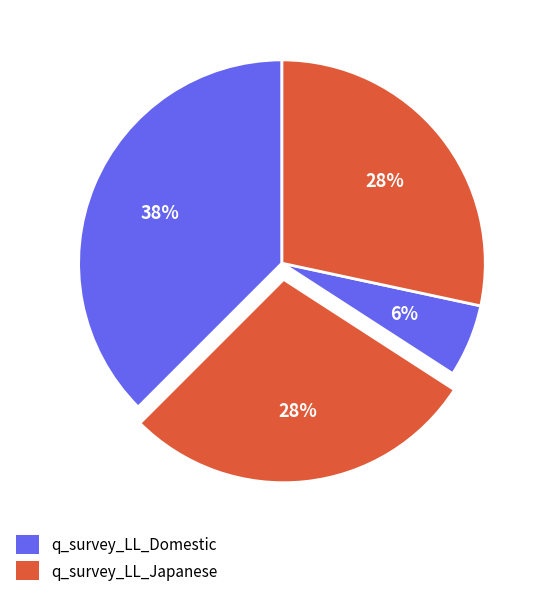

How many segments does this pie chart have?

4